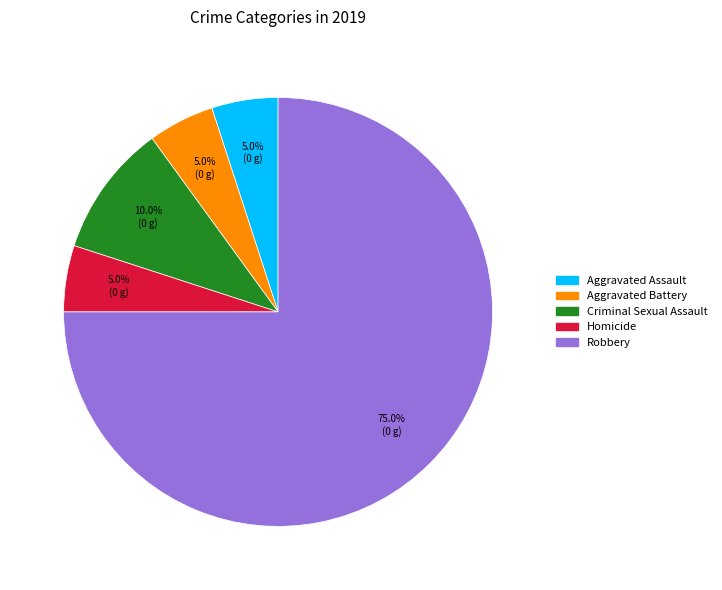

True or false: Homicide accounts for 12% of the total.

False